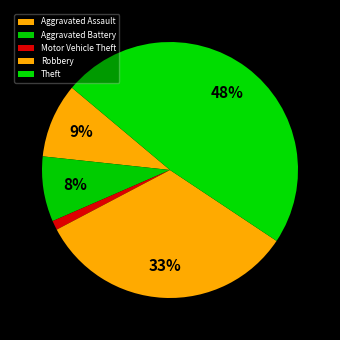

What percentage is the Theft slice, to the nearest percent?

48%